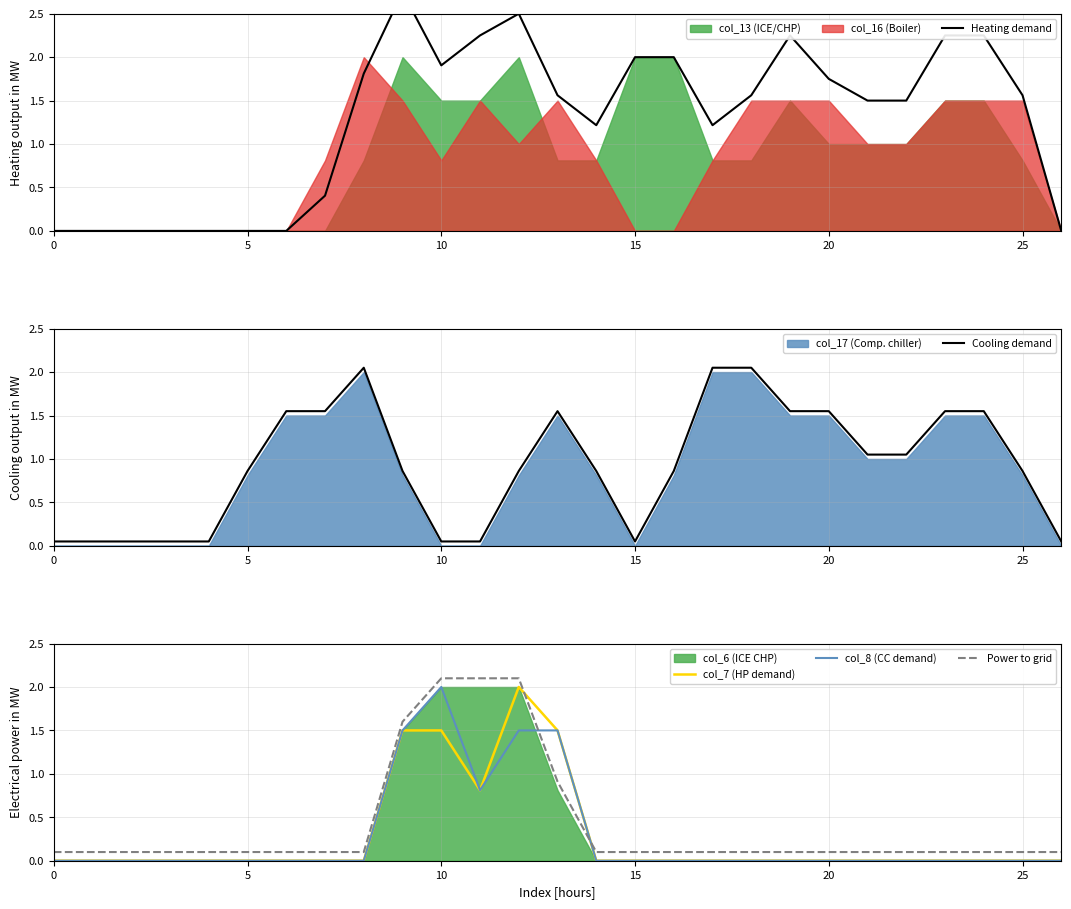

True or false: Heating demand and Power to grid cross at least once.

True